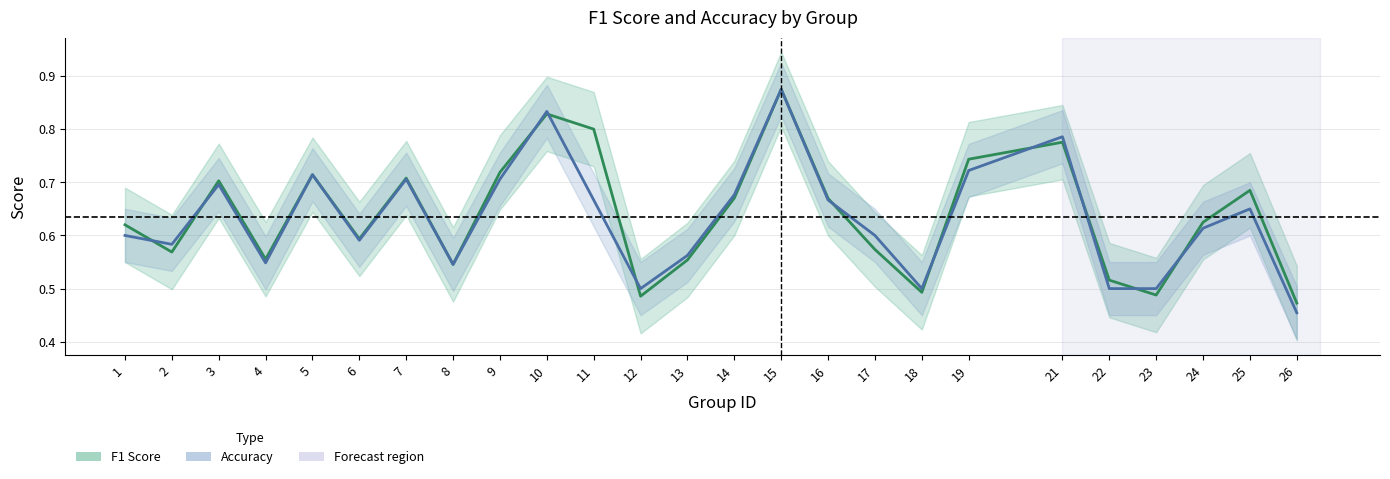

Rank the categories by accuracy value from lowest to highest.

26, 12, 18, 22, 23, 8, 4, 13, 2, 6, 1, 17, 24, 25, 11, 16, 14, 3, 7, 9, 5, 19, 21, 10, 15